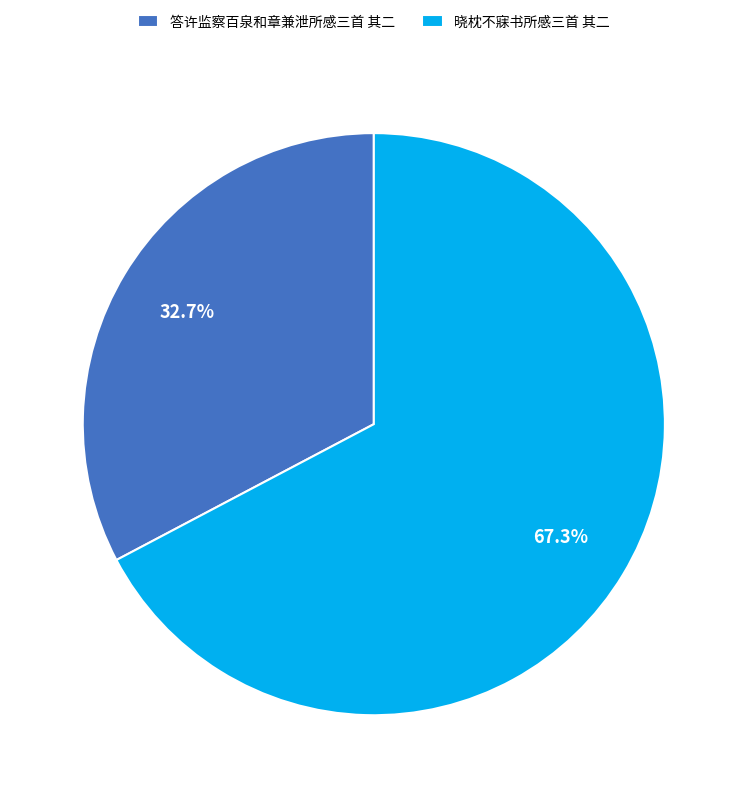

What percentage is NOT represented by 晓枕不寐书所感三首 其二?

32.7%